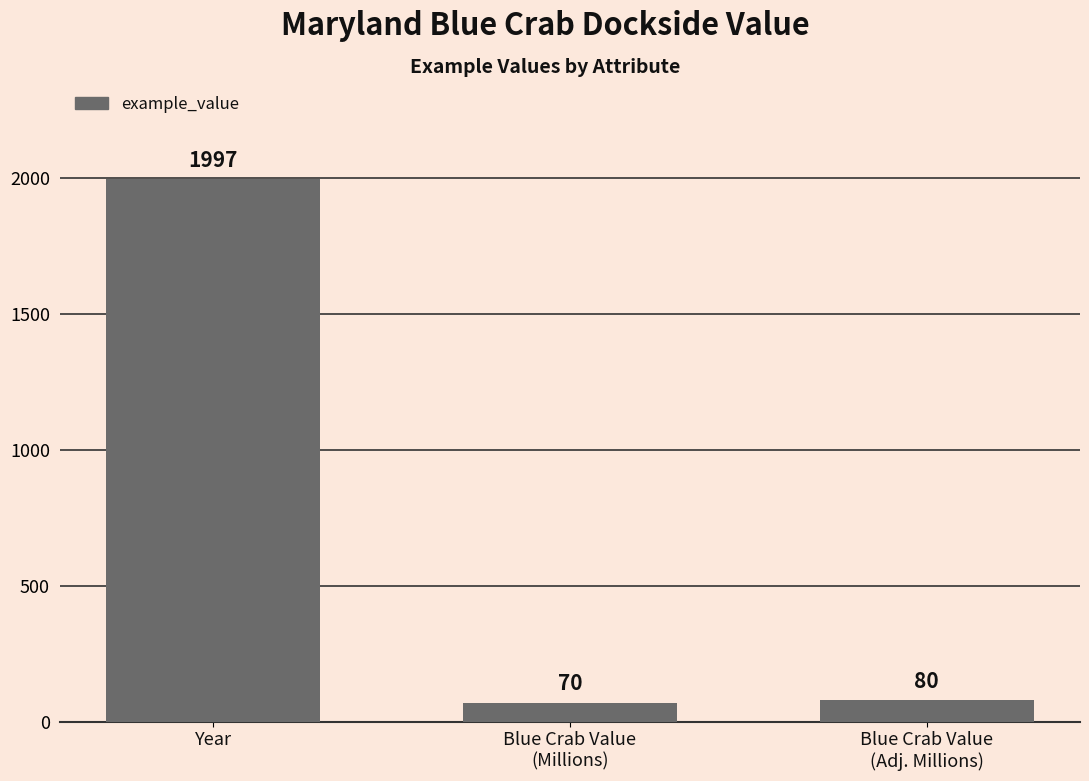

Which label corresponds to the largest value in the chart?

Year